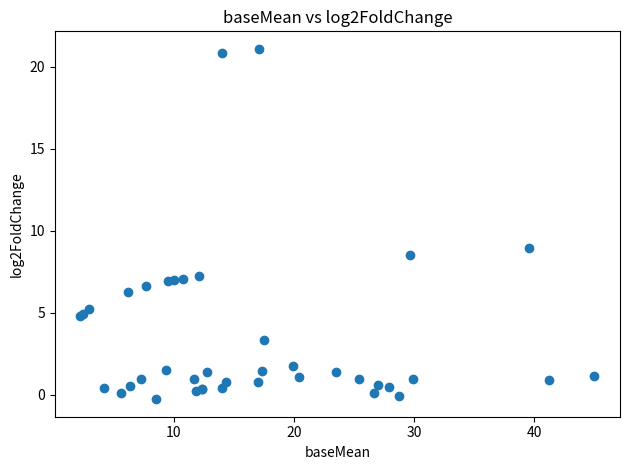

What Y value in the scatter plot is closest to 10?

9.0